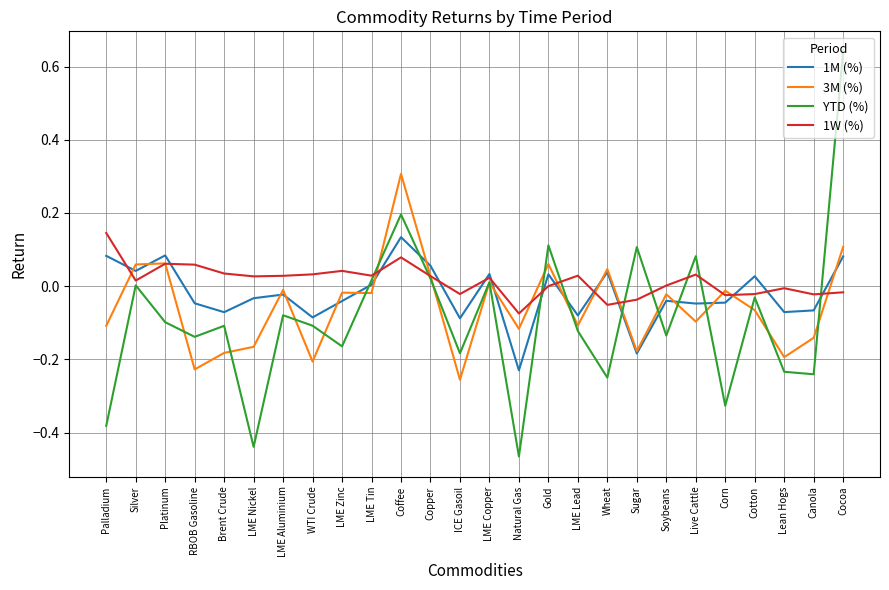

True or false: 1W (%) and 1M (%) intersect in this chart.

True